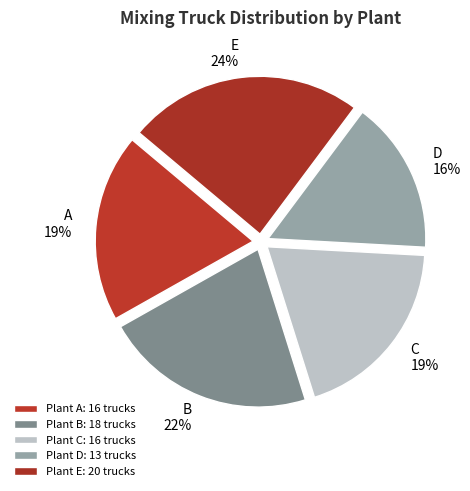

Count the number of slices in the pie.

5